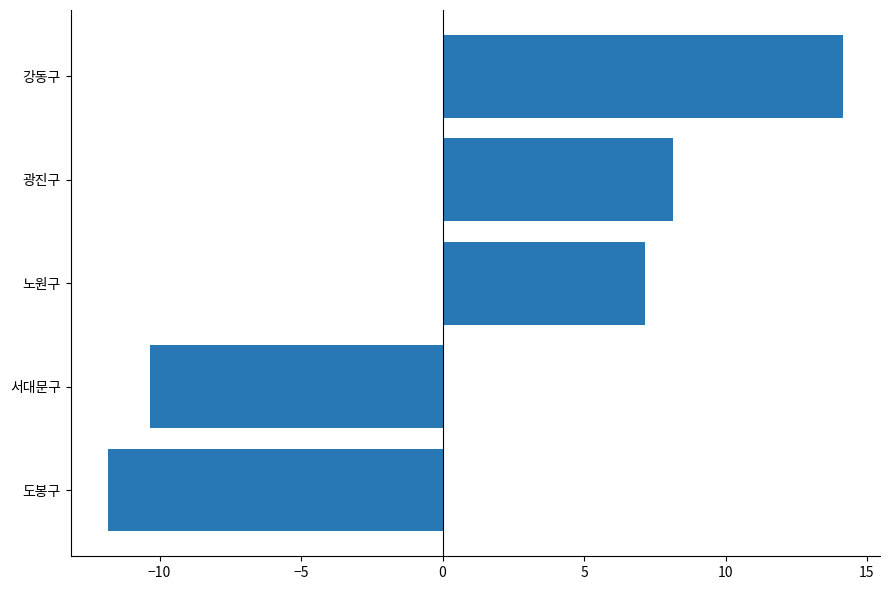

How many bars are there in total?

5